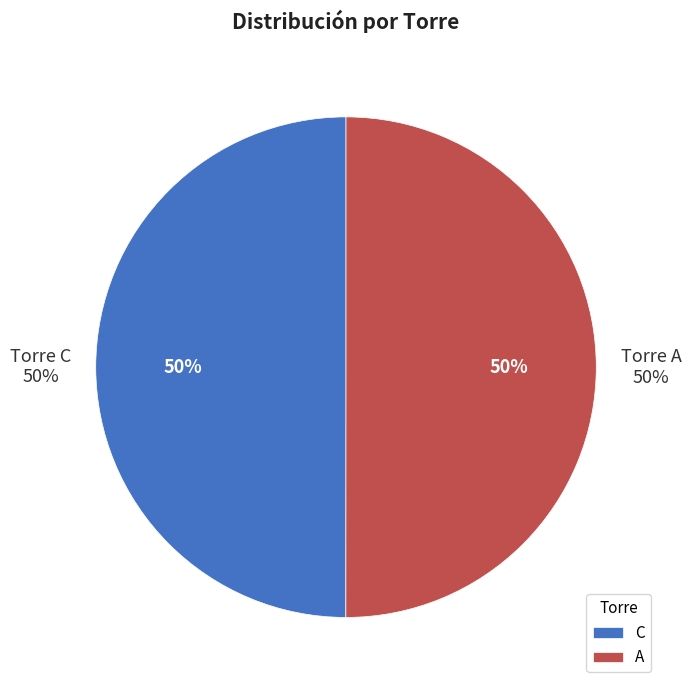

What is the smallest slice in the pie chart?

C